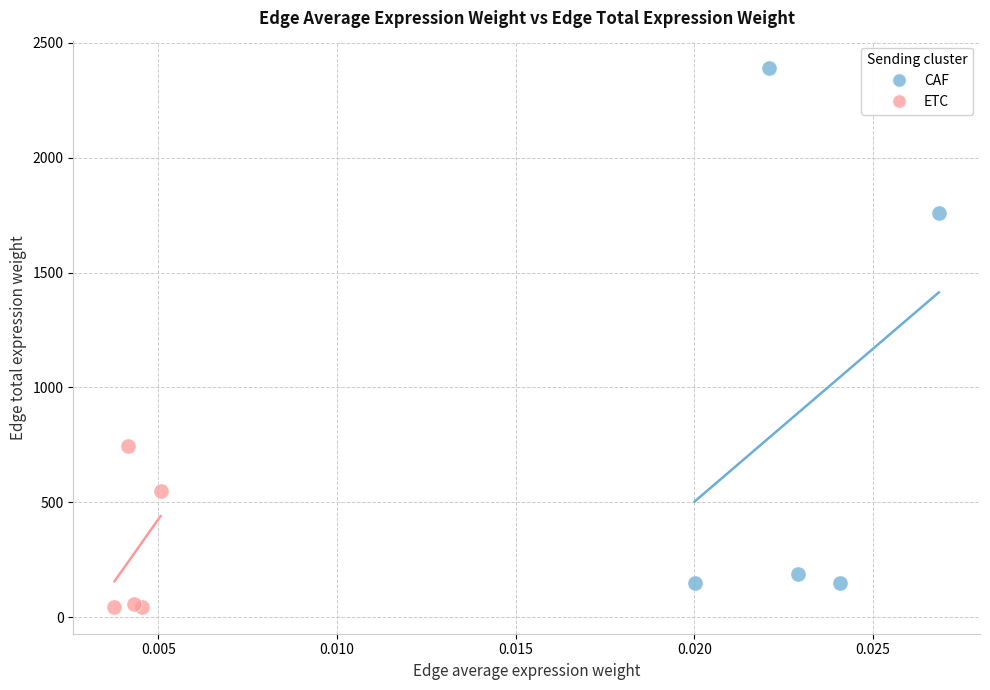

Which series contains the highest Y value?

CAF